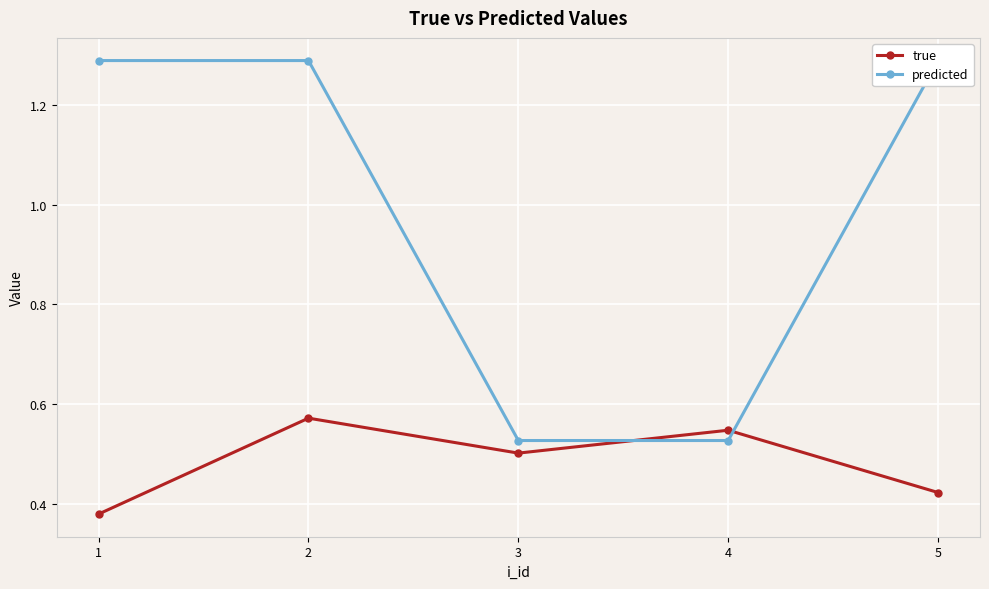

The predicted series shows 0.8 at 4. True or false?

False